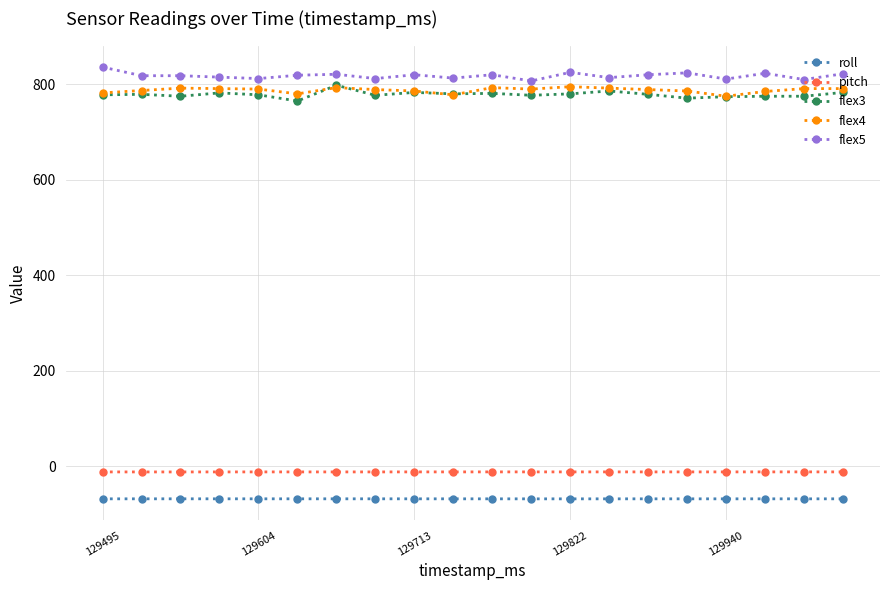

Does the chart have visible grid lines?

Yes